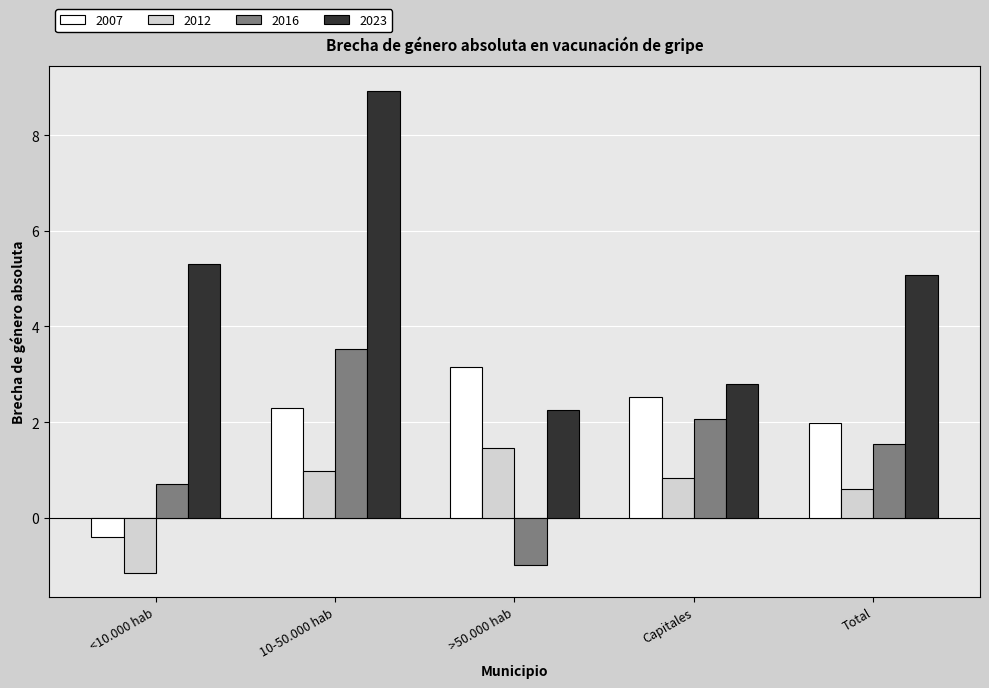

What is the difference between the second highest and second lowest values in the 2016 series?

1.4